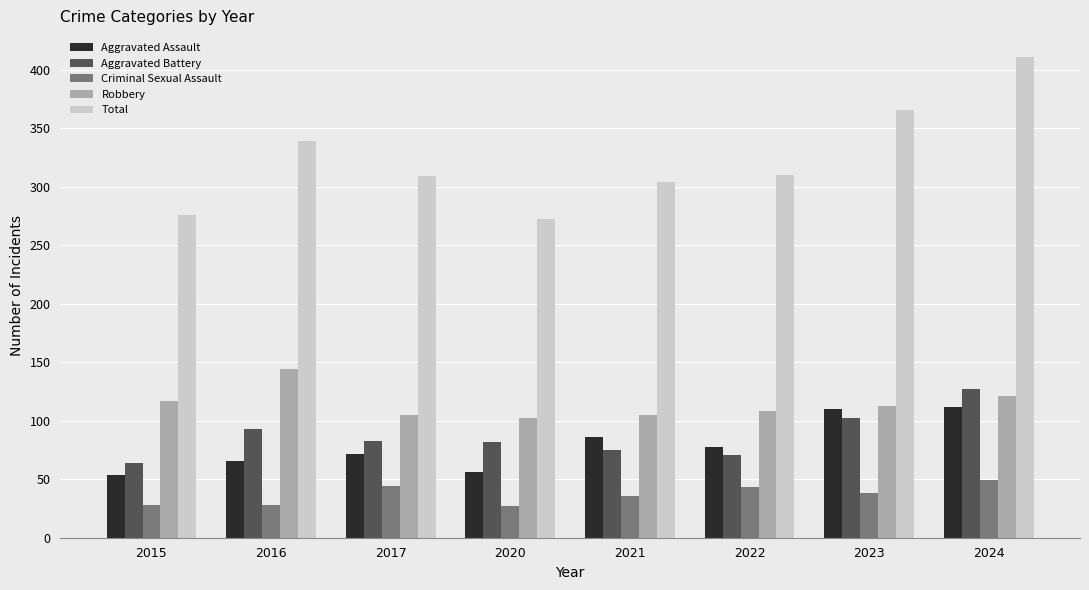

At which label is Aggravated Battery closest to 95?

2016